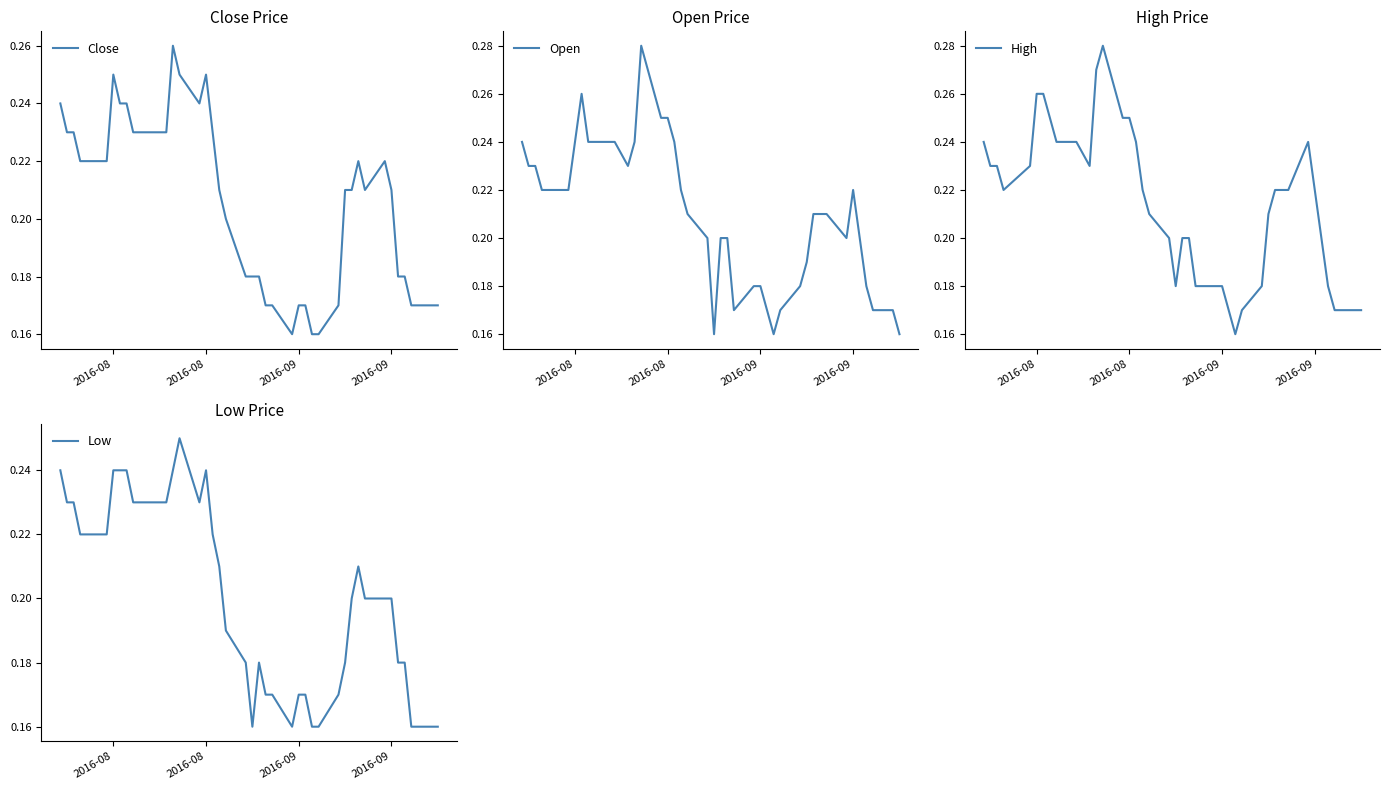

In Low, how many points are lower than both neighbors (excluding endpoints)?

3